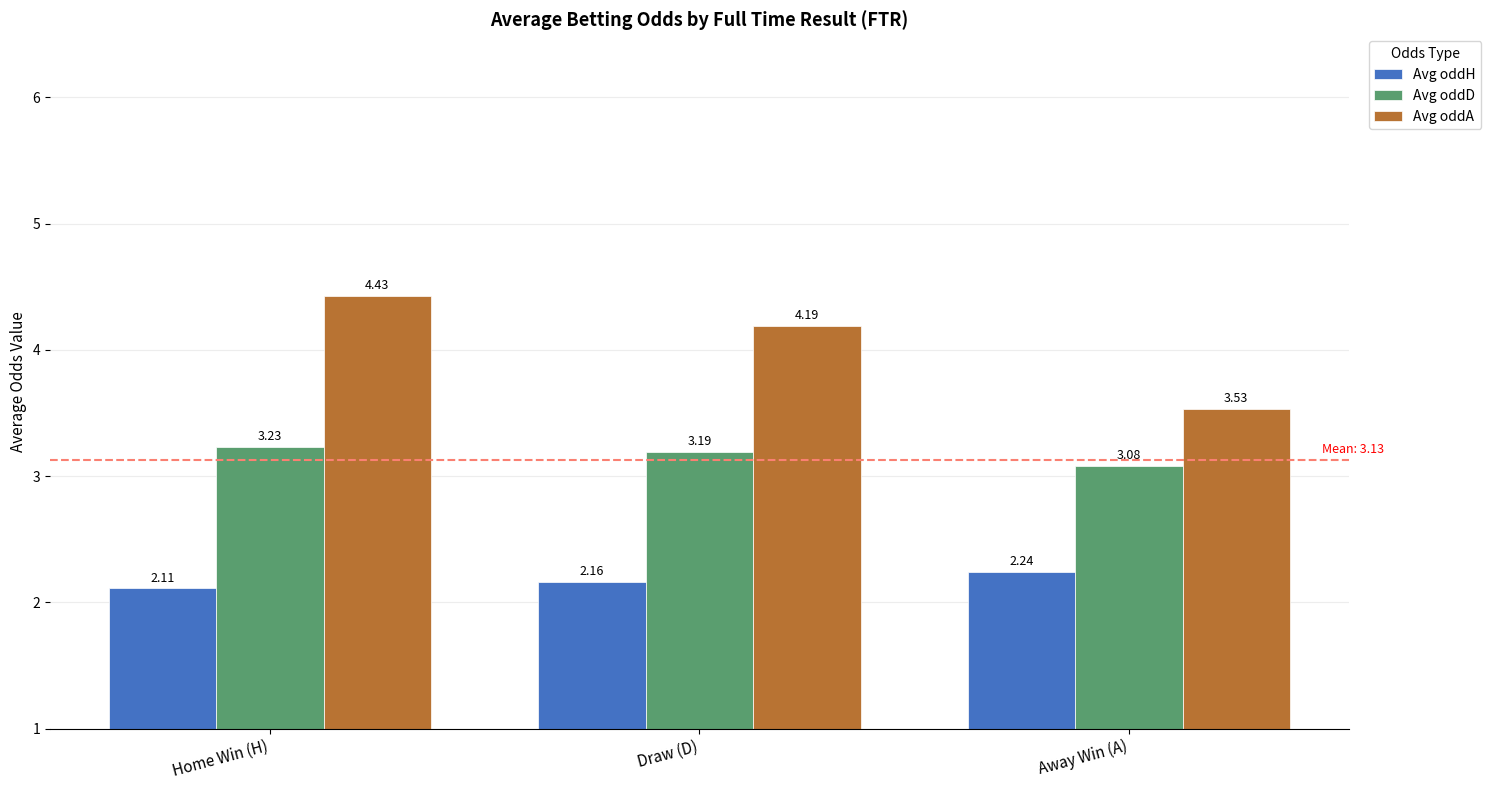

Does the chart contain stacked bars?

No